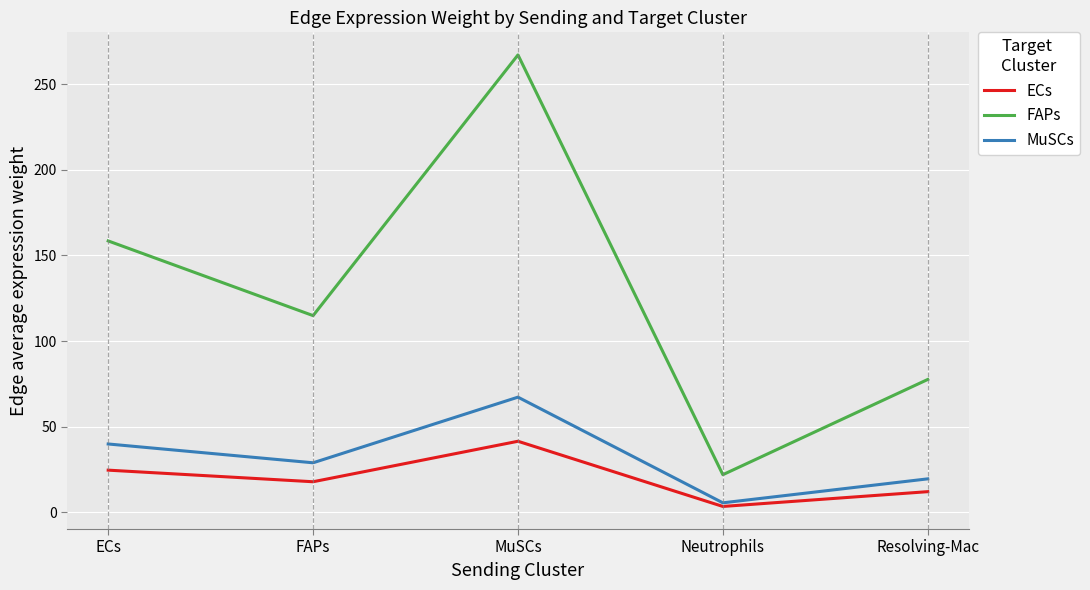

Reading right to left, extract all data points from this chart.

ECs: Resolving-Mac=12.0	Neutrophils=3.4	MuSCs=41.5	FAPs=17.8	ECs=24.6
FAPs: Resolving-Mac=77.5	Neutrophils=22.0	MuSCs=267.0	FAPs=114.8	ECs=158.4
MuSCs: Resolving-Mac=19.5	Neutrophils=5.5	MuSCs=67.2	FAPs=28.9	ECs=39.9